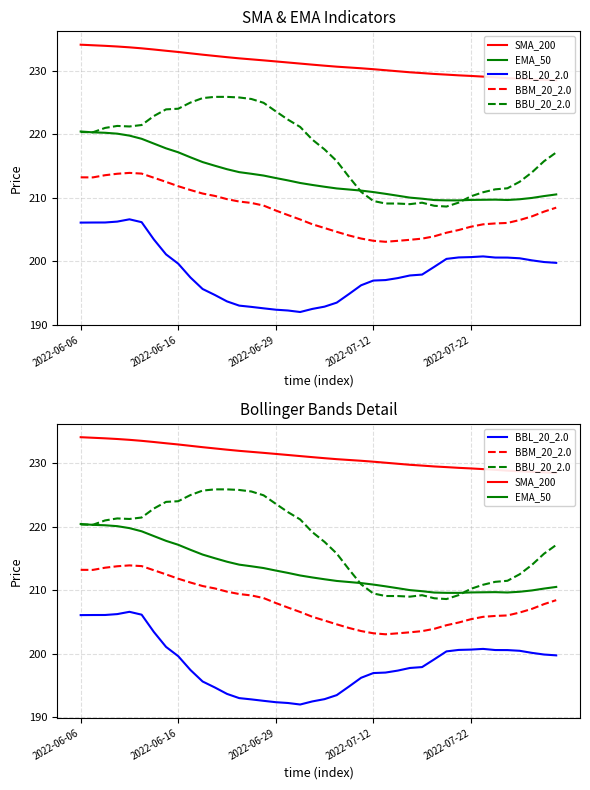

True or false: EMA_50 has a value of 209.9 at 37.

True